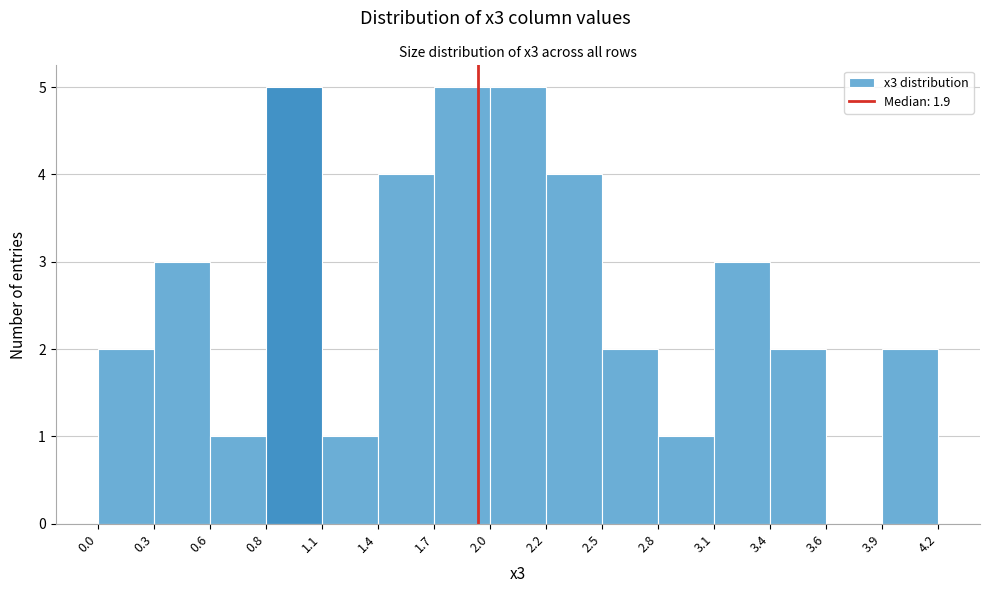

How tall is the bar that spans 3.1 to 3.4 on the x-axis? The values are not printed on the chart, so give them approximately, as read against the axis.

3